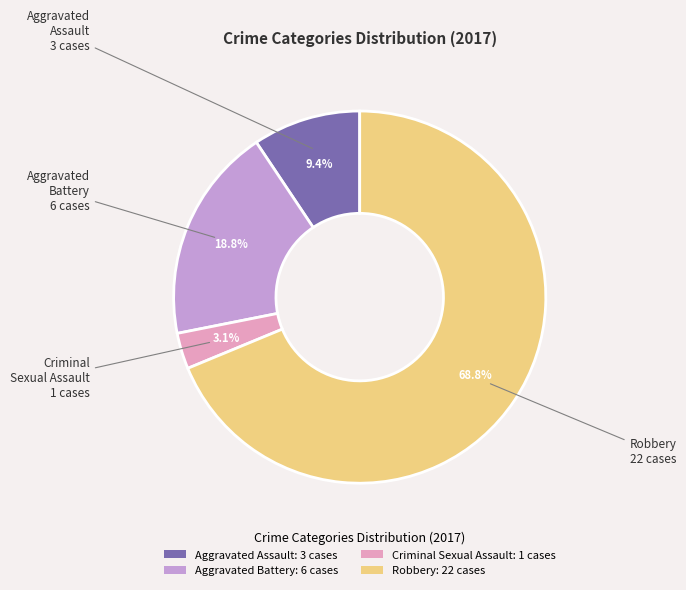

What percentage is the Aggravated Assault slice, to the nearest percent?

9%